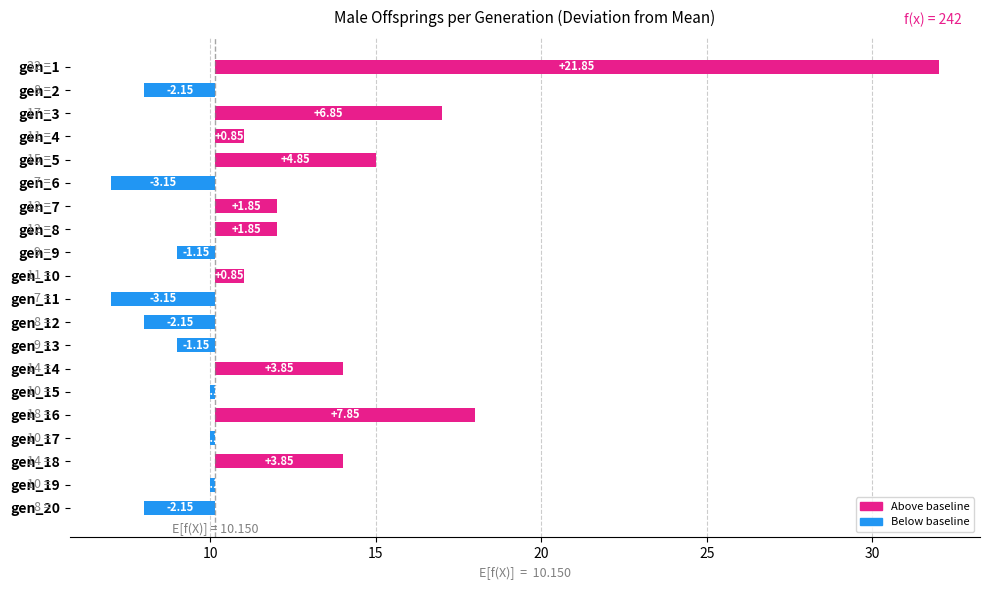

What is the value of the 4th bar from the left?

0.8